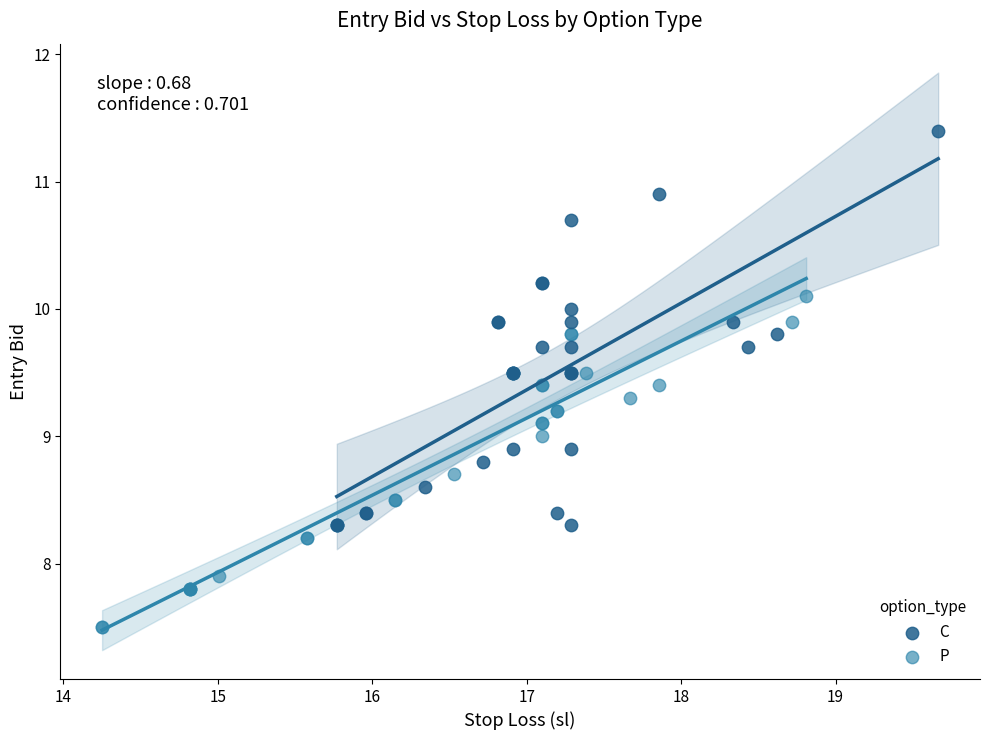

Which series reaches the maximum Y coordinate?

C